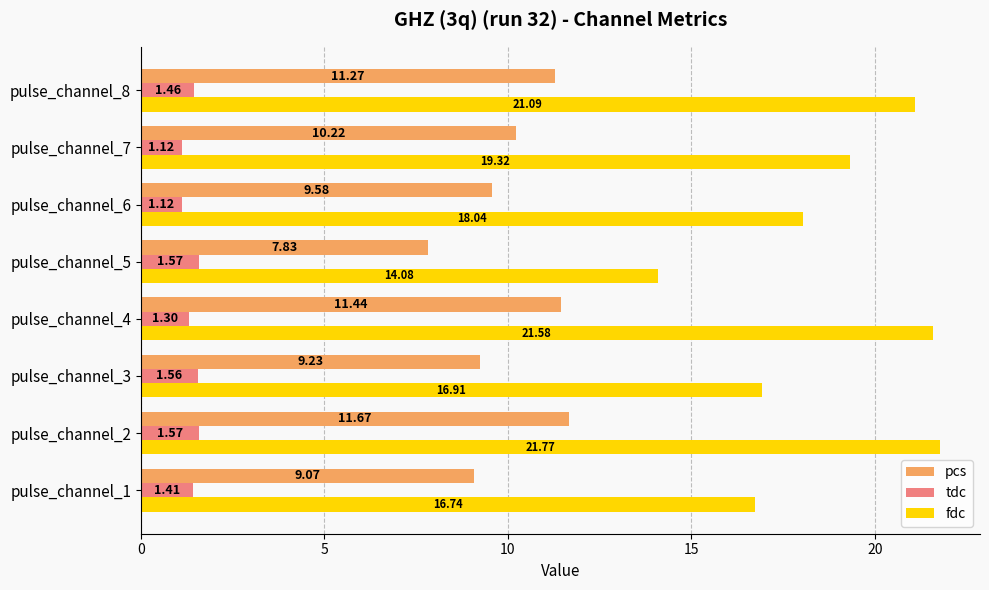

What is the sum of all fdc values?

149.5